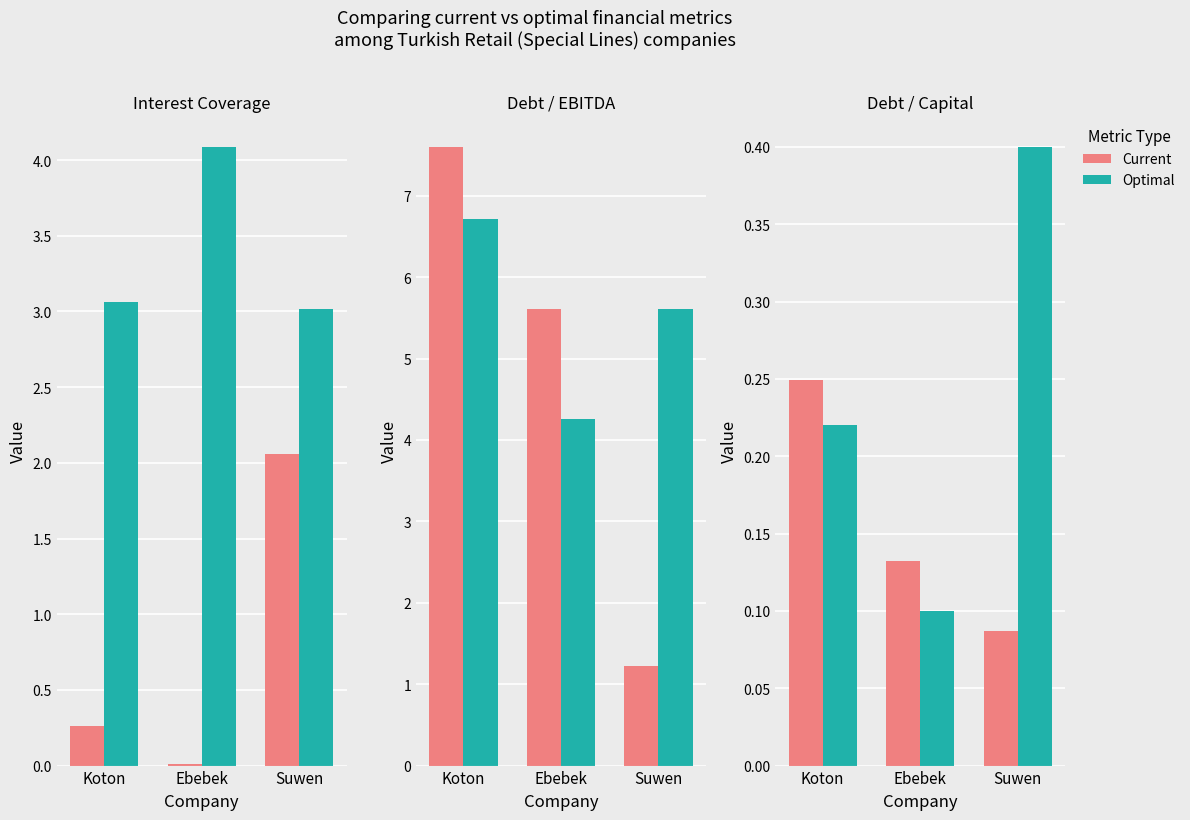

What is the label of the 3rd bar from the left?

Suwen